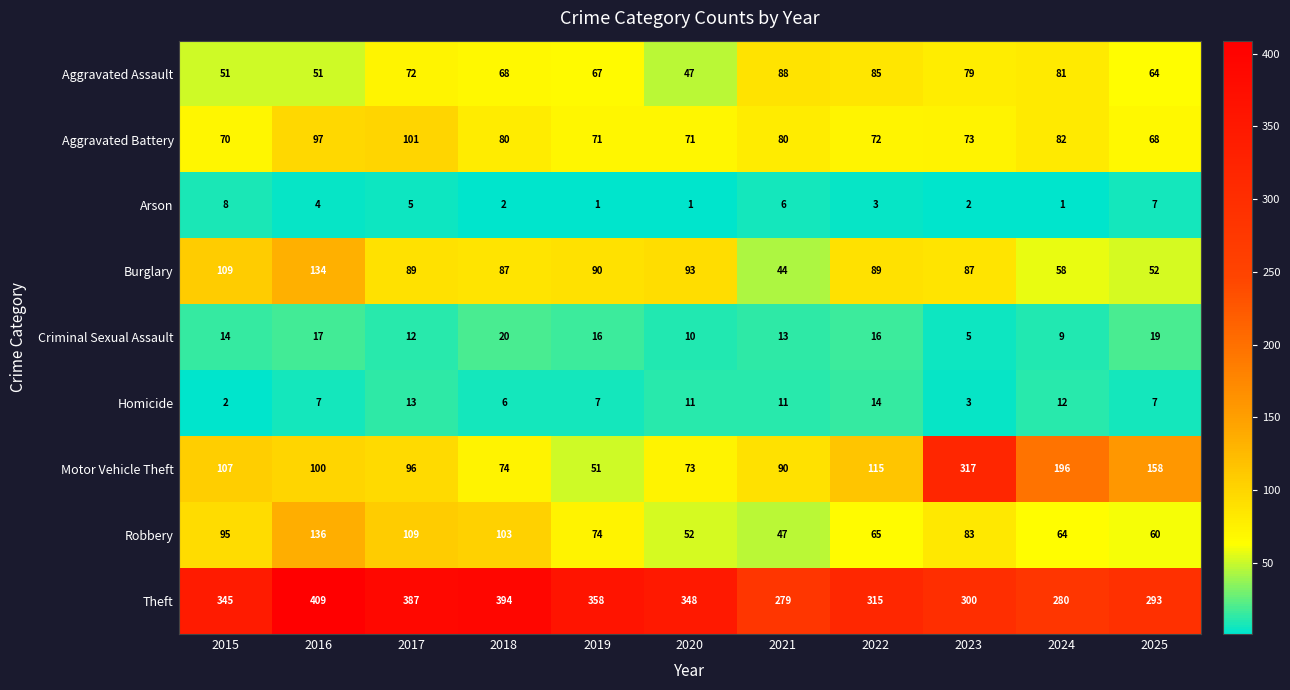

At which label is Robbery closest to 91?

2015